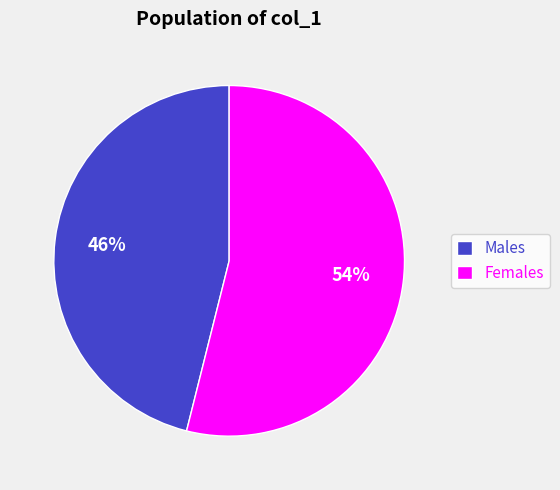

What percentage is the Males slice, to the nearest percent?

46%